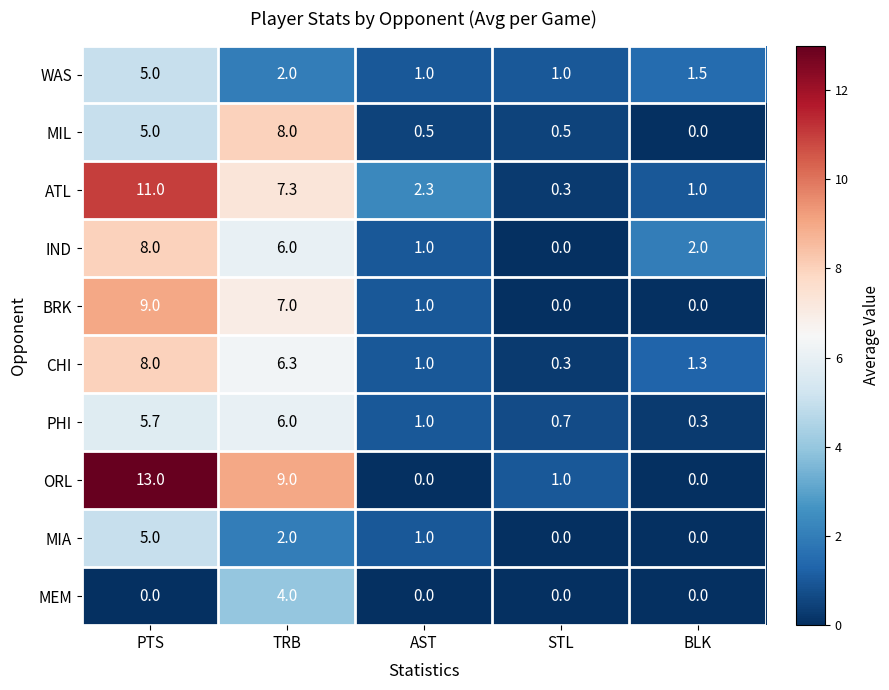

What is the difference between the highest and lowest values at BLK?

2.0